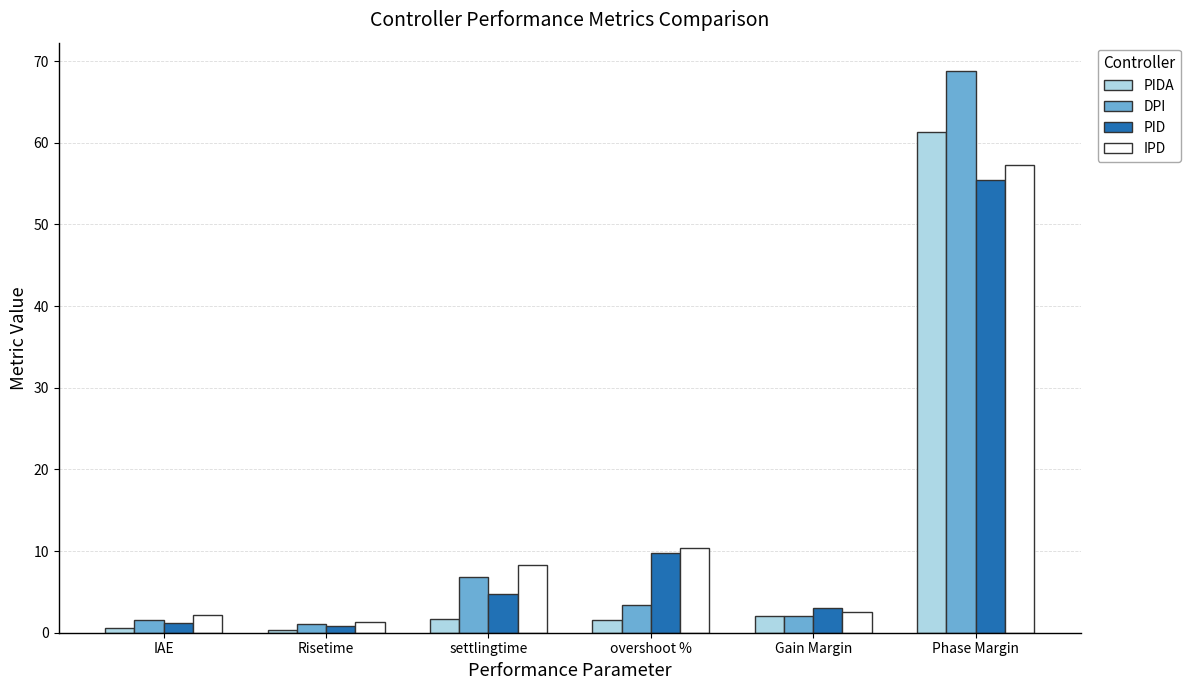

What position from the left is Risetime?

2